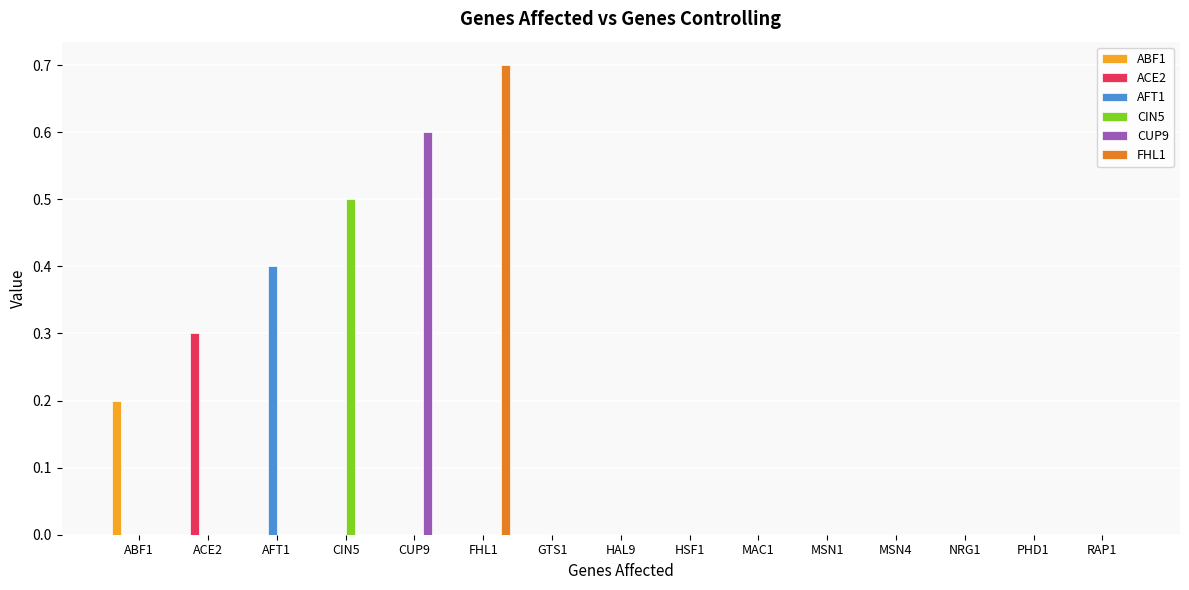

At which category is the sum across all series the highest?

FHL1